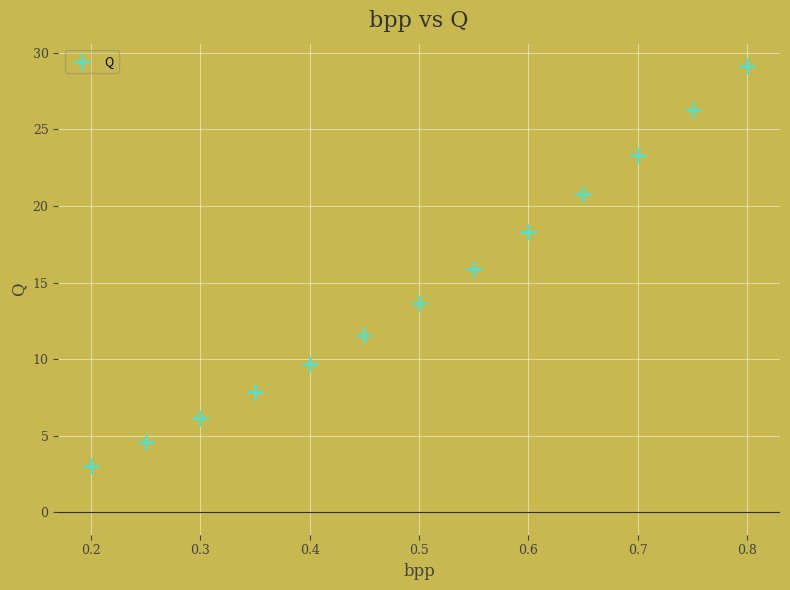

What is the range of Y values (max minus min)?

26.1